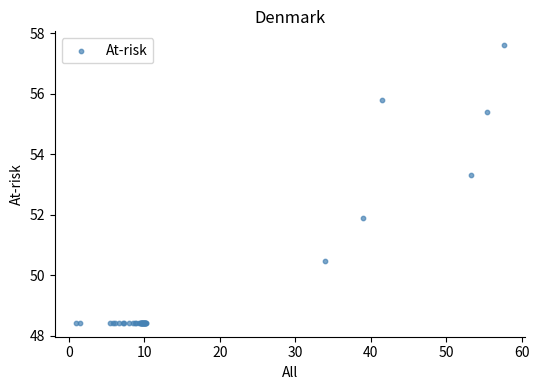

What Y value in the scatter plot is closest to 53?

53.3